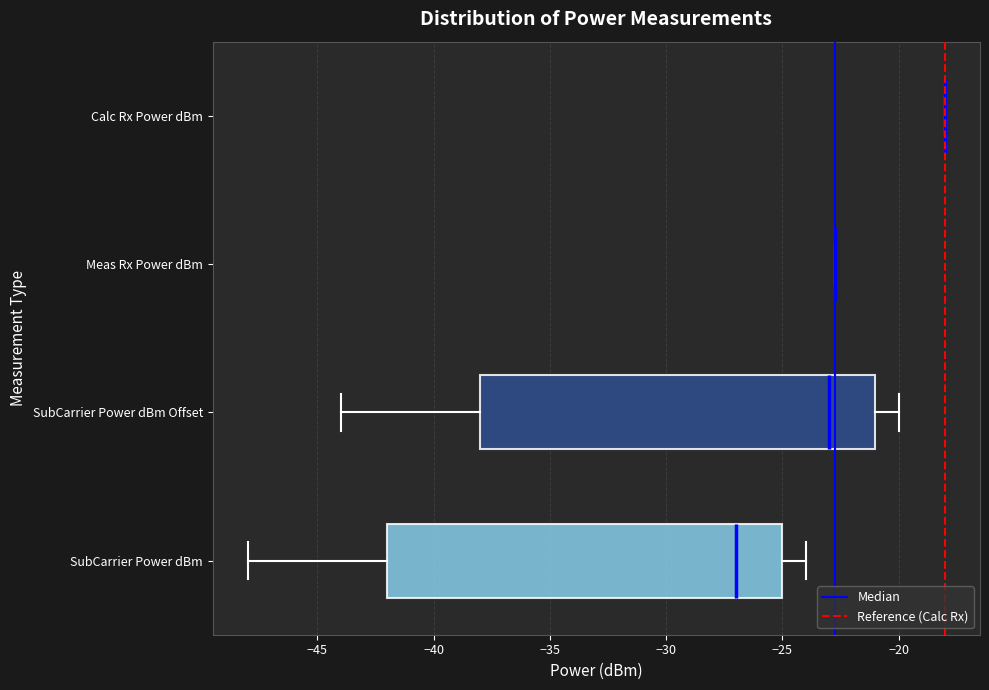

Reading bottom to top, read every box against the x-axis: the position of its median line, the range the box covers, and the ends of its whiskers. The values are not printed on the chart, so give them approximately, as read against the axis.

SubCarrier Power dBm: median -27.0, box -42.0 to -25.0, whiskers -48.0 to -24.0
SubCarrier Power dBm Offset: median -23.0, box -38.0 to -21.0, whiskers -44.0 to -20.0
Meas Rx Power dBm: box collapsed to a line at -22.5, whiskers -22.5 to -22.5
Calc Rx Power dBm: box collapsed to a line at -18.0, whiskers -18.0 to -18.0